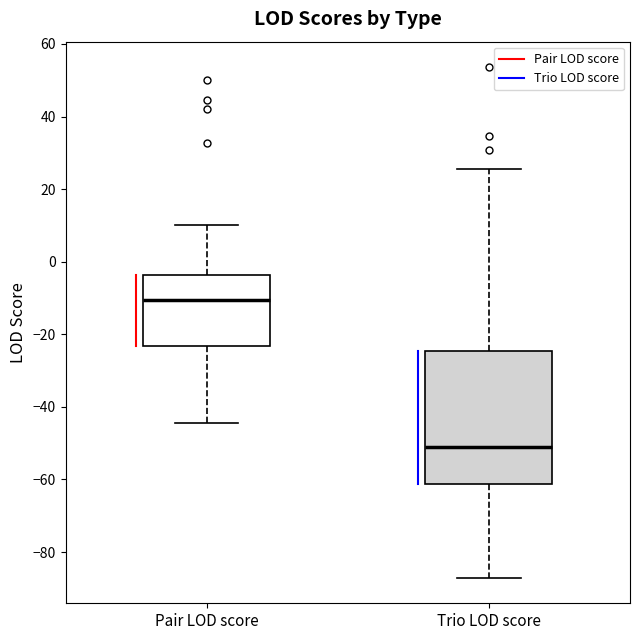

Which box's median line is the highest?

Pair LOD score